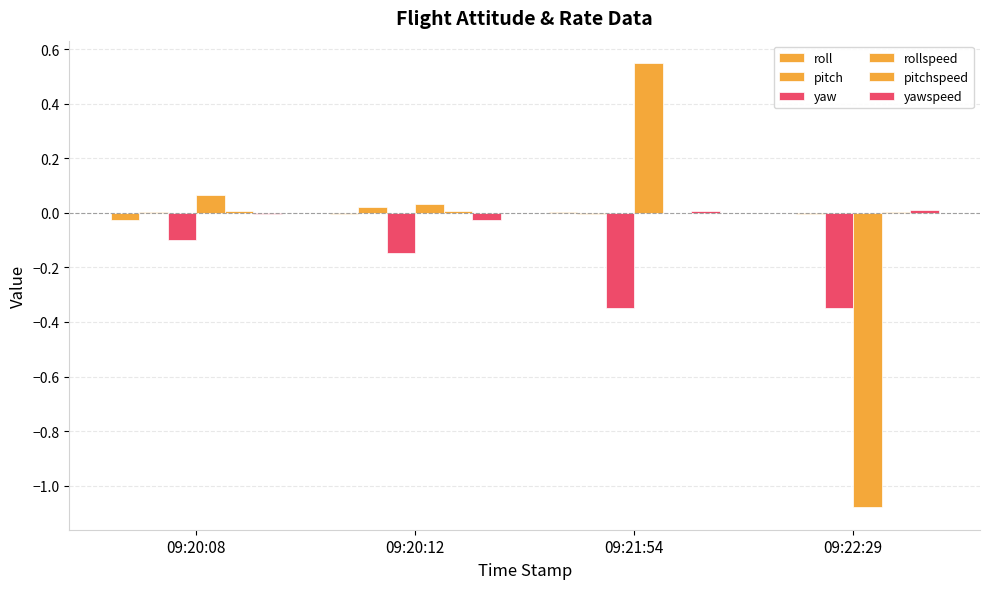

Which series has the largest range (max minus min)?

rollspeed